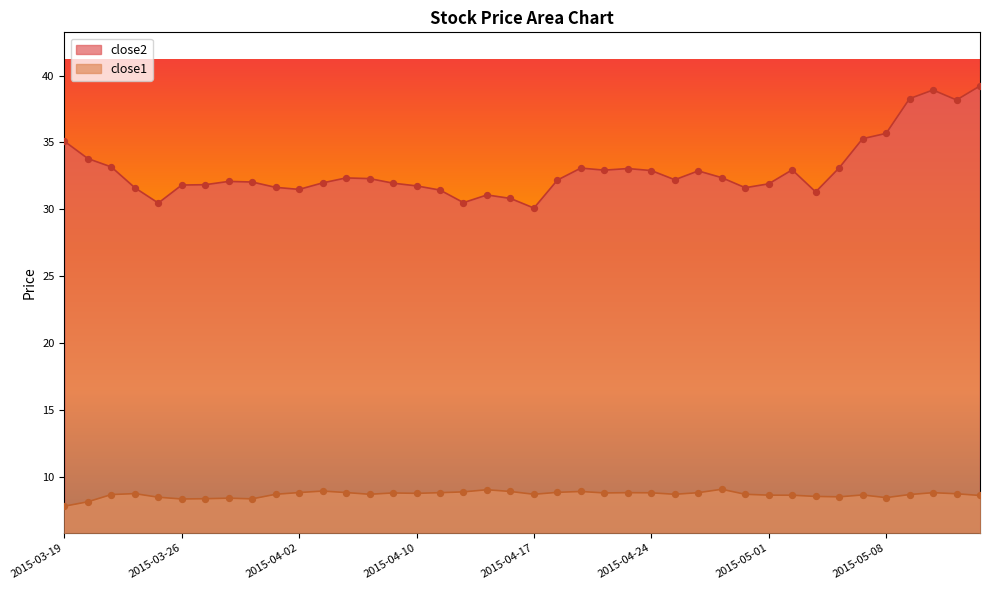

What are all the series names shown in the legend?

close2, close1